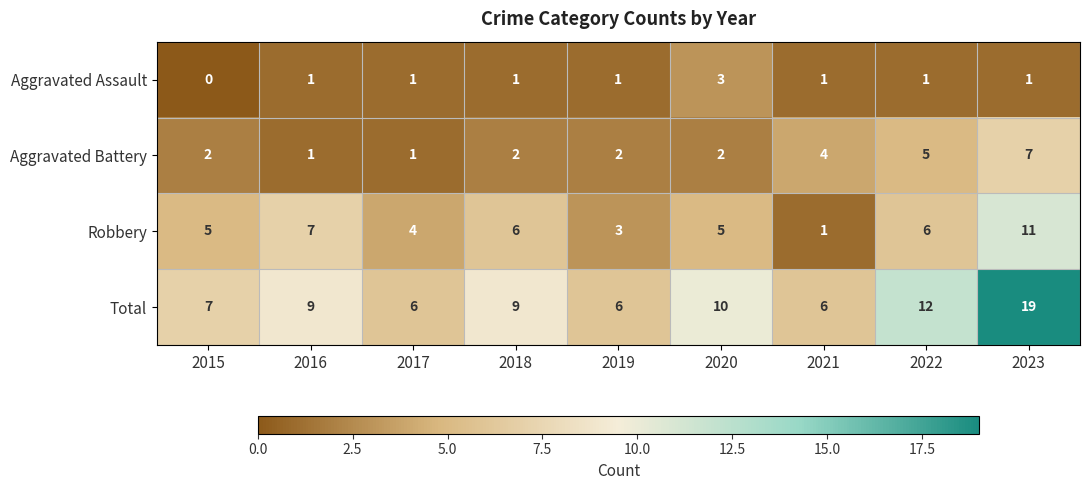

What is the difference between the Total values at 2016 and 2017?

3